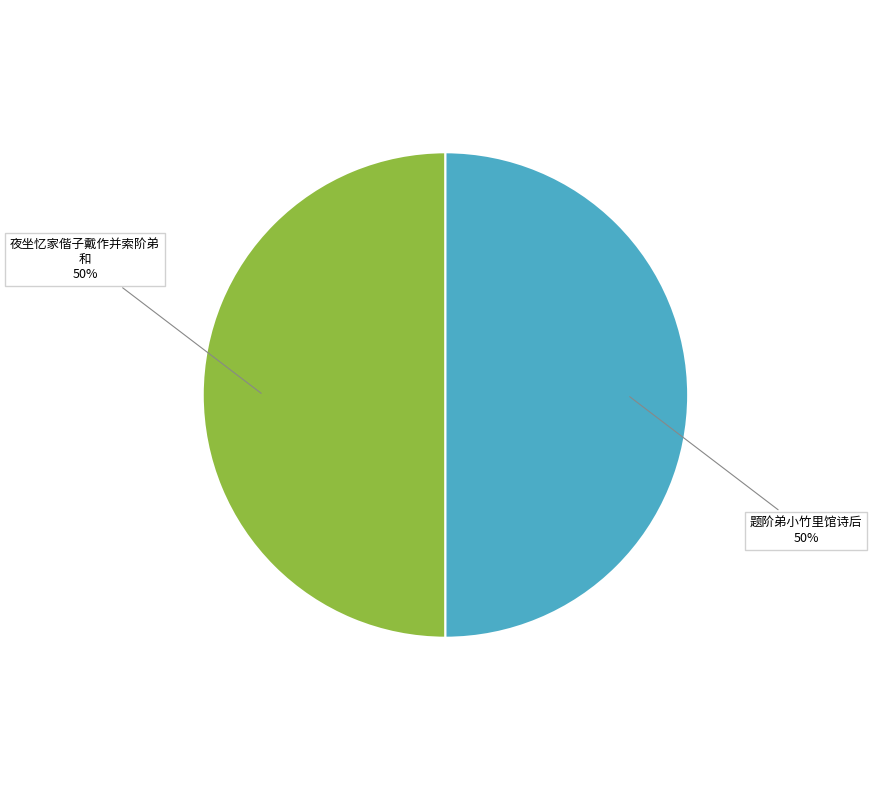

To the nearest percent, what is the average slice percentage?

50%